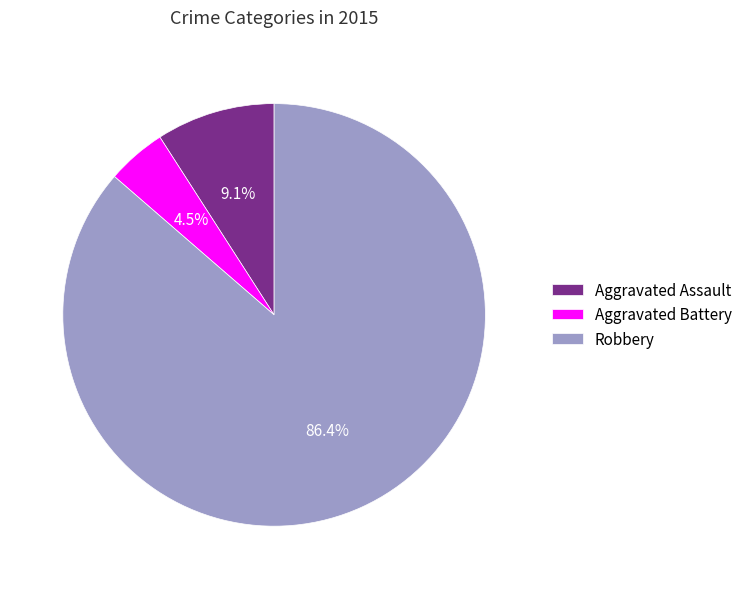

How many segments does this pie chart have?

3